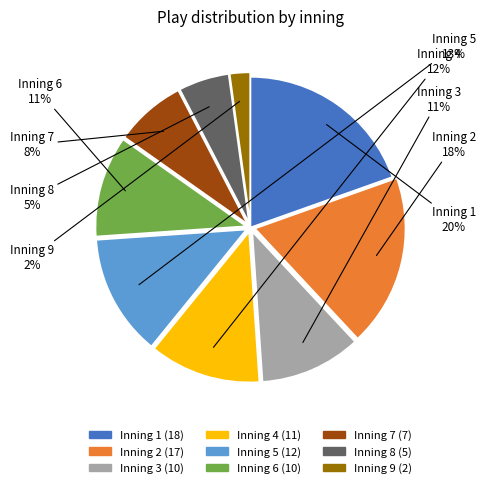

What percentage is the Inning 7 slice, to the nearest percent?

8%